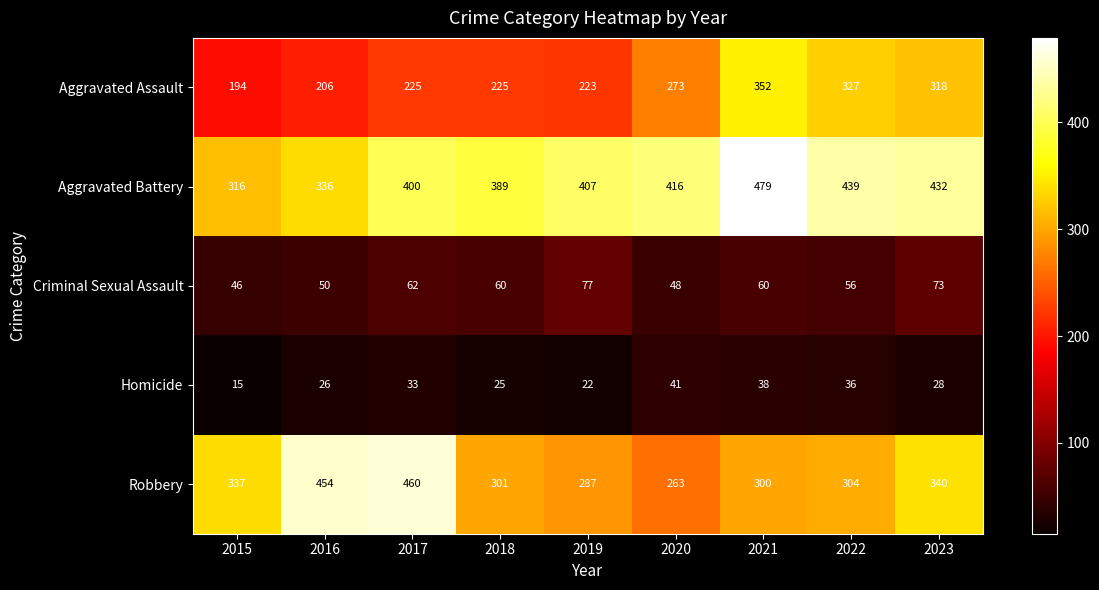

Between 2015 and 2020, which series saw the biggest shift?

Aggravated Battery